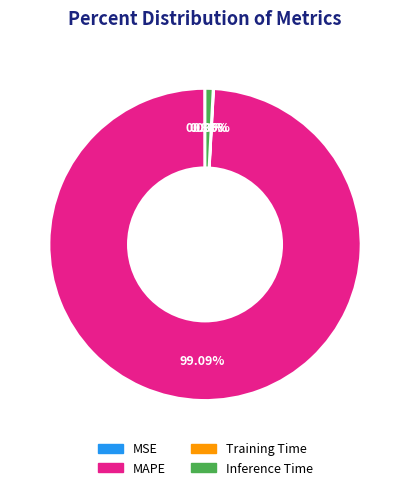

Does any single category account for the majority?

Yes